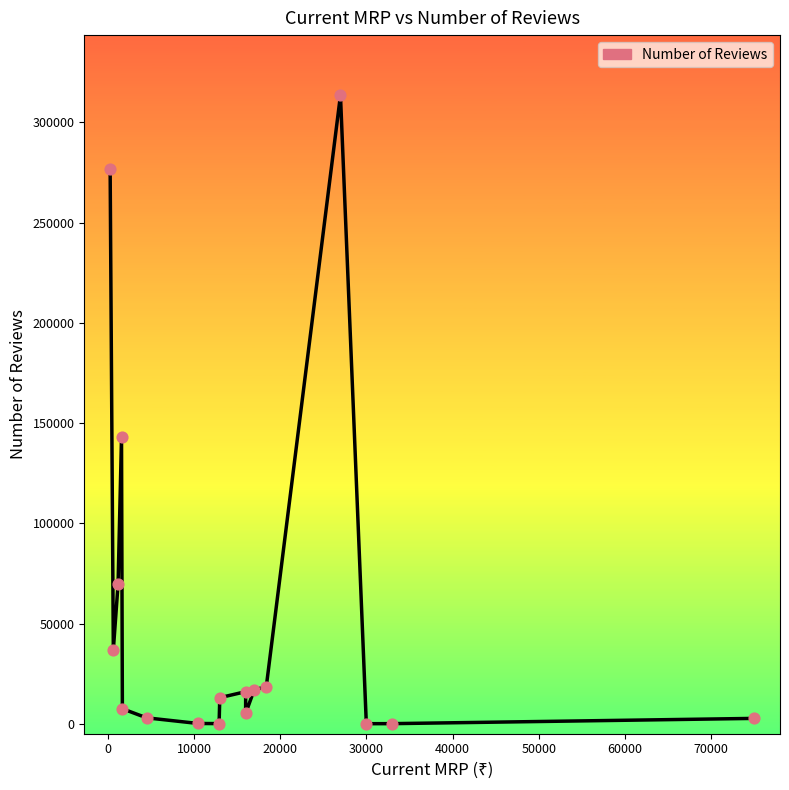

Which has a higher value, 50000 or 70000?

70000